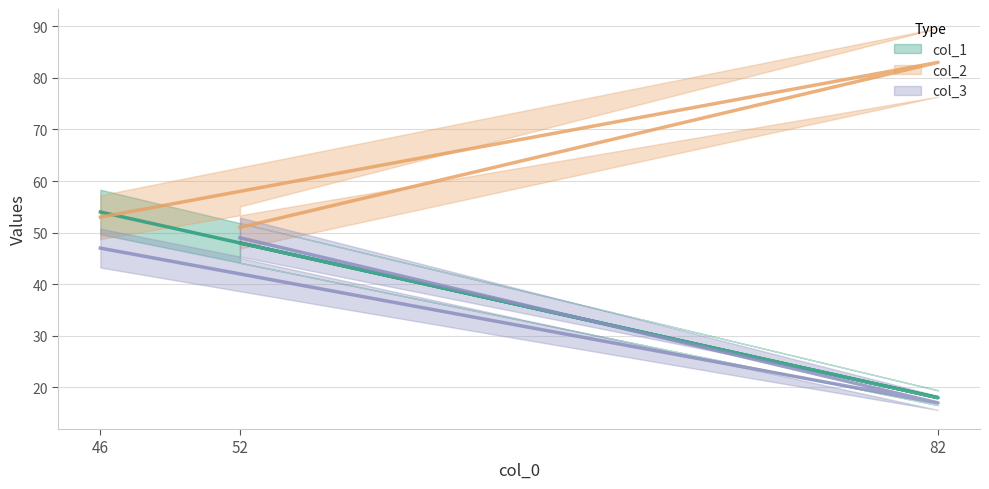

What is the difference between the maximum and second lowest values in the col_3 series?

2